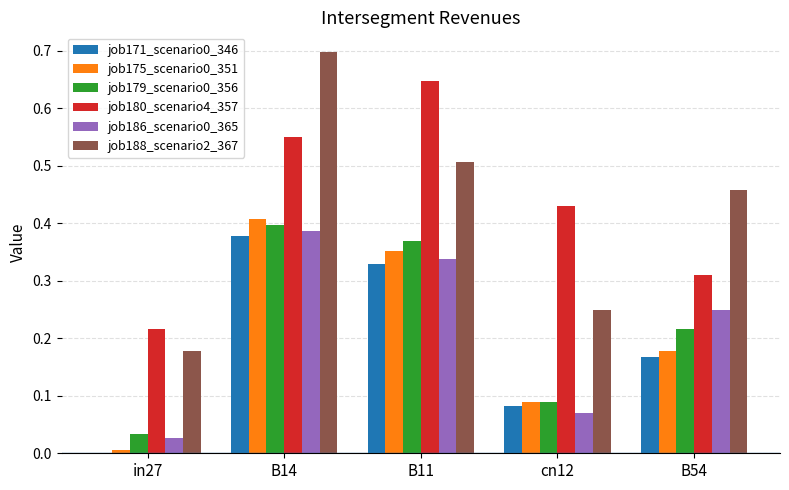

What is the sum of the job188_scenario2_367 values at cn12 and B54?

0.7